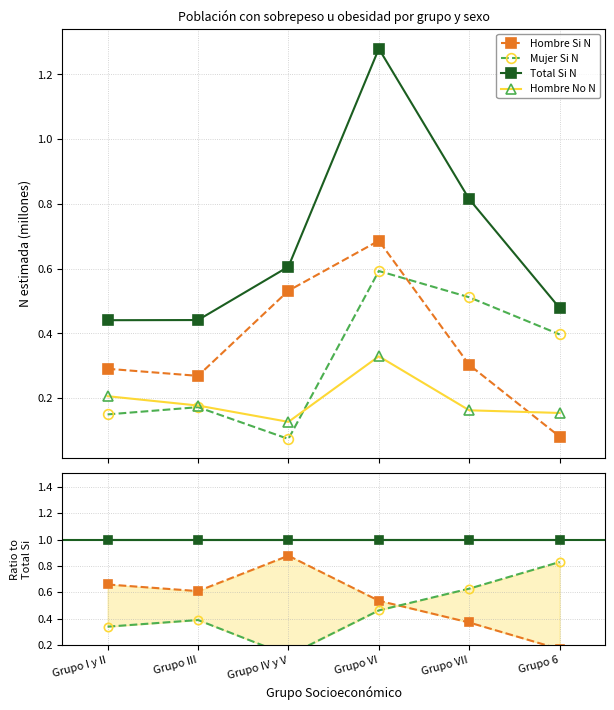

At which label does Total Si N reach its peak?

Grupo VI